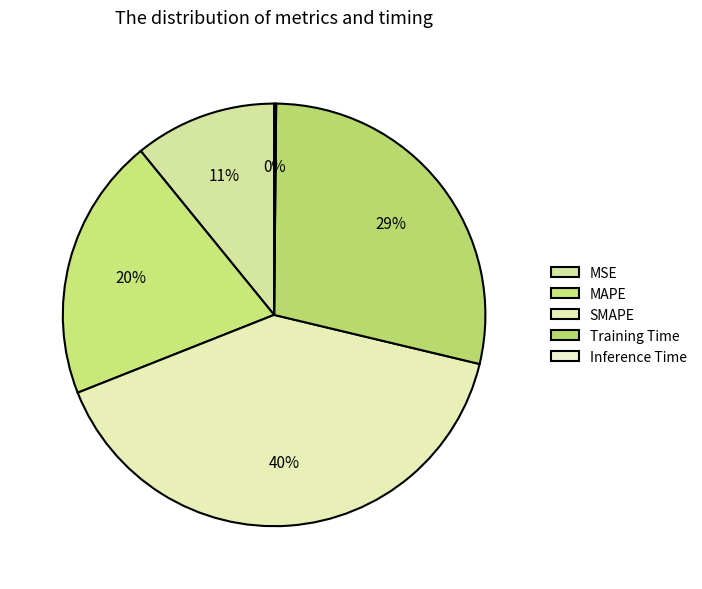

Is it true that Inference Time is 6% of the pie?

False